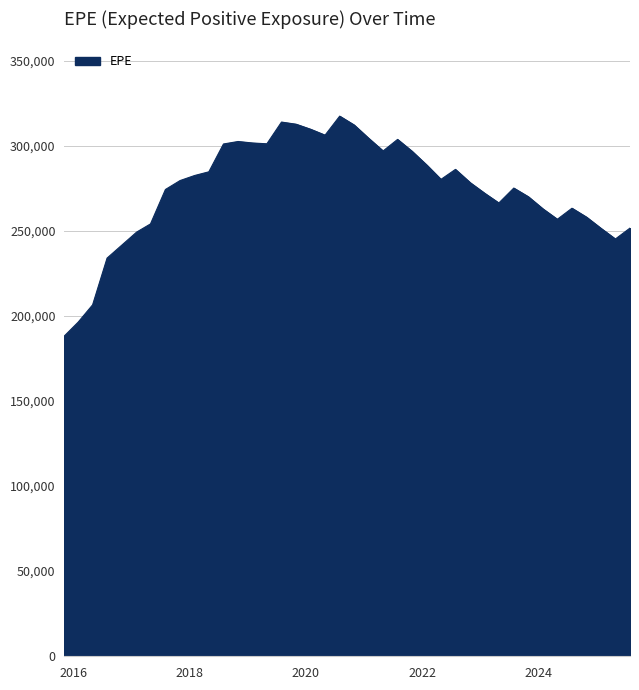

What is the minimum value shown in the chart?

187964